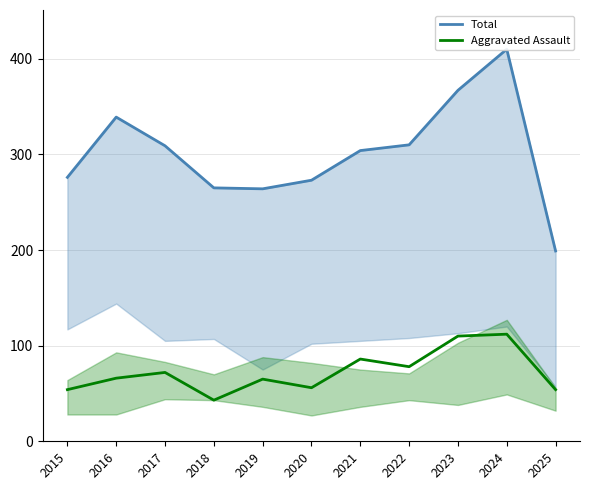

List the labels in order of Total value, largest first.

2024, 2023, 2016, 2022, 2017, 2021, 2015, 2020, 2018, 2019, 2025